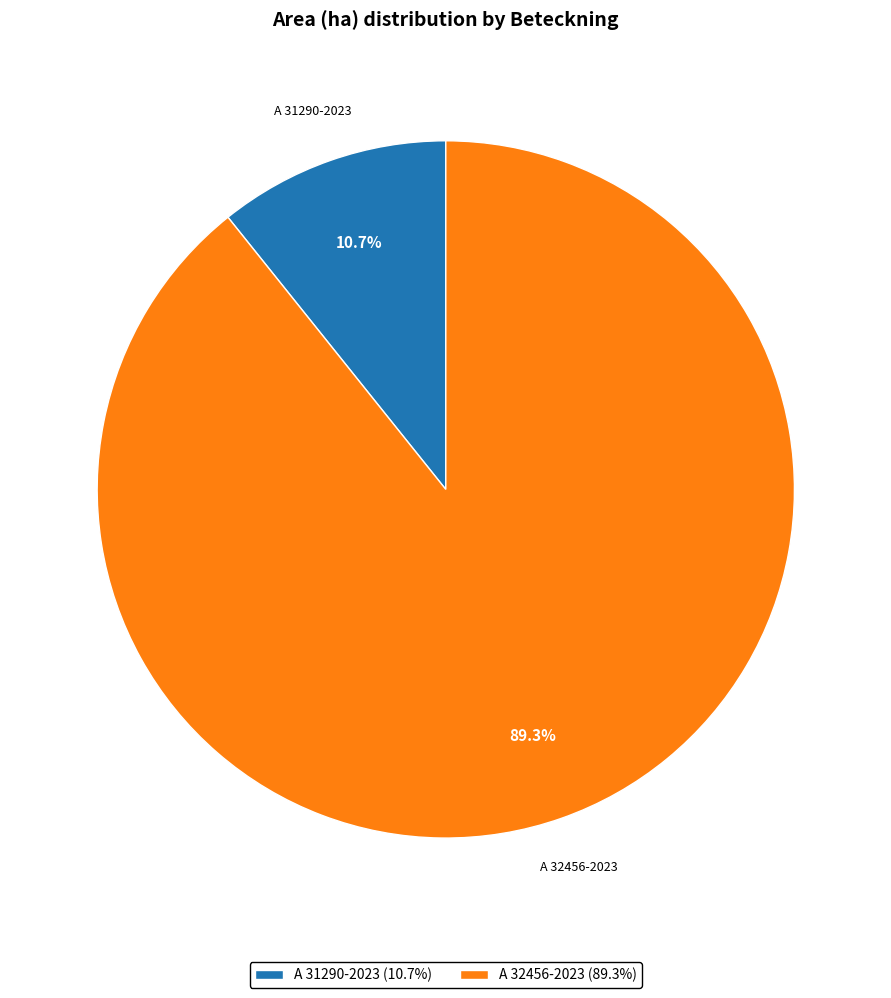

How many segments does this pie chart have?

2